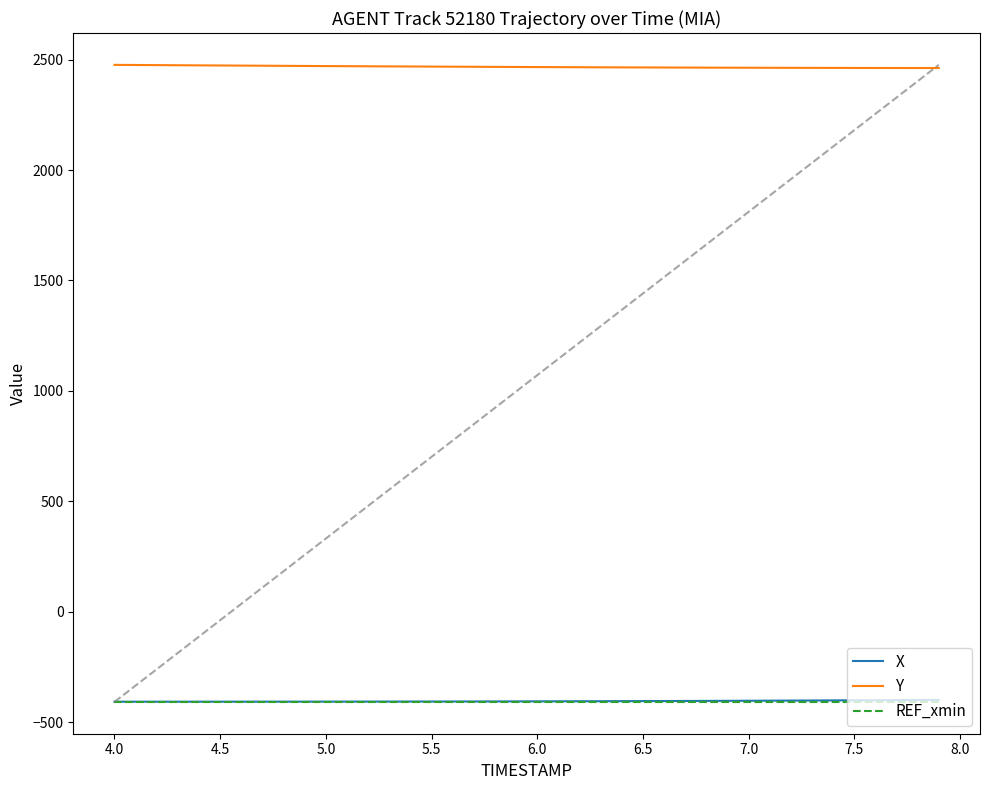

What is the difference between the maximum and minimum values in the Y series?

14.4